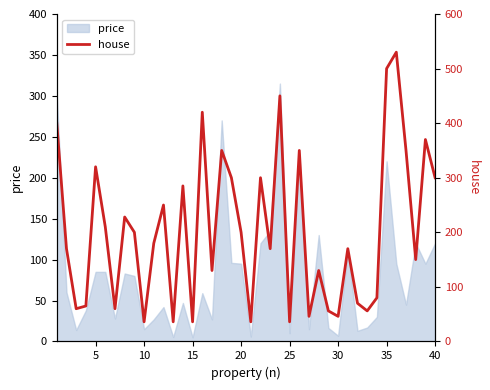

What is the maximum value for price?

315.0